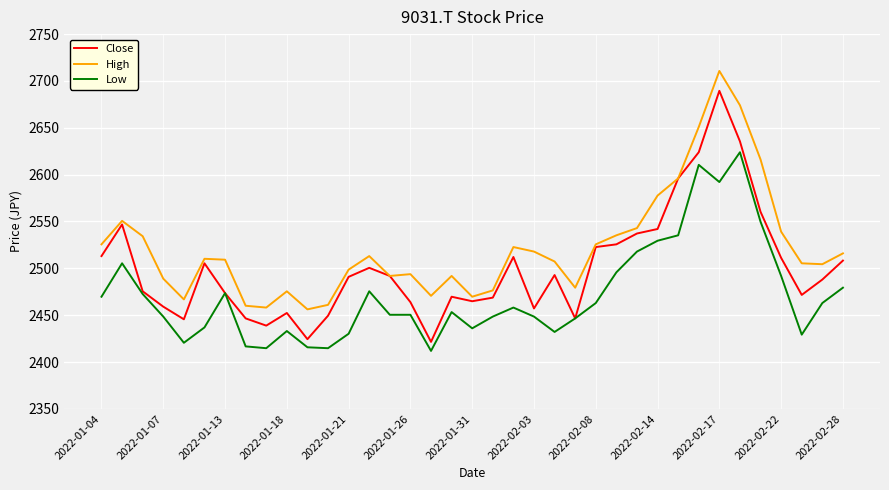

How many series are shown in this chart?

3